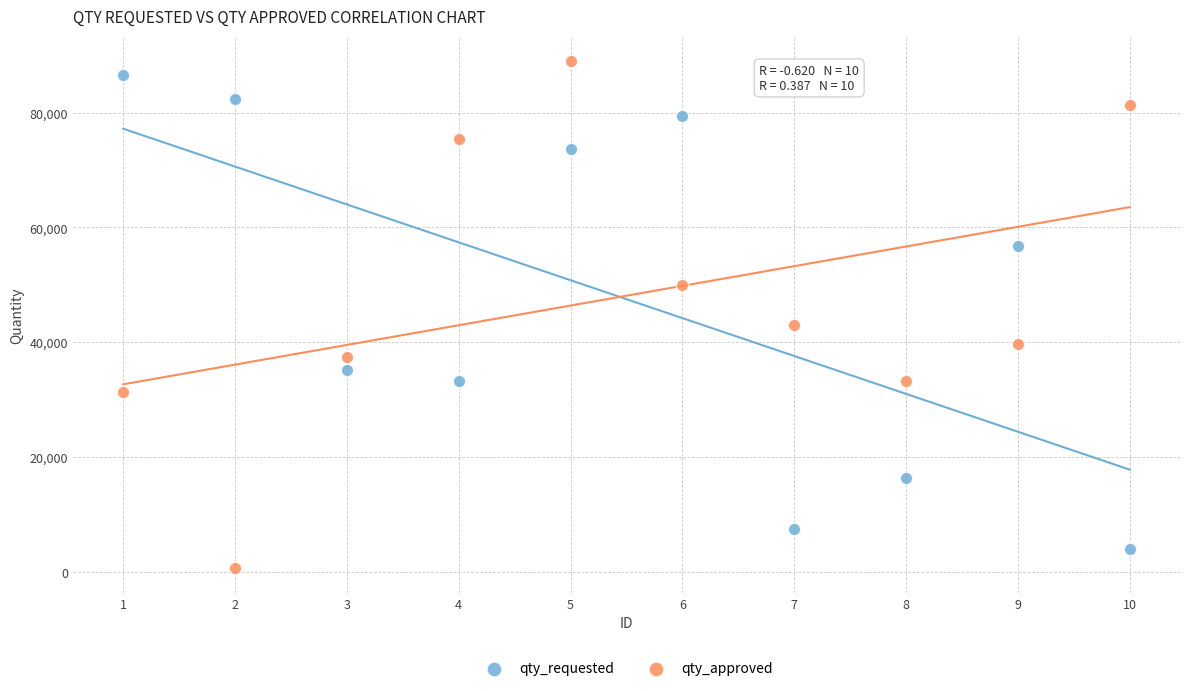

Which series has the largest Y range (max minus min)?

qty_approved